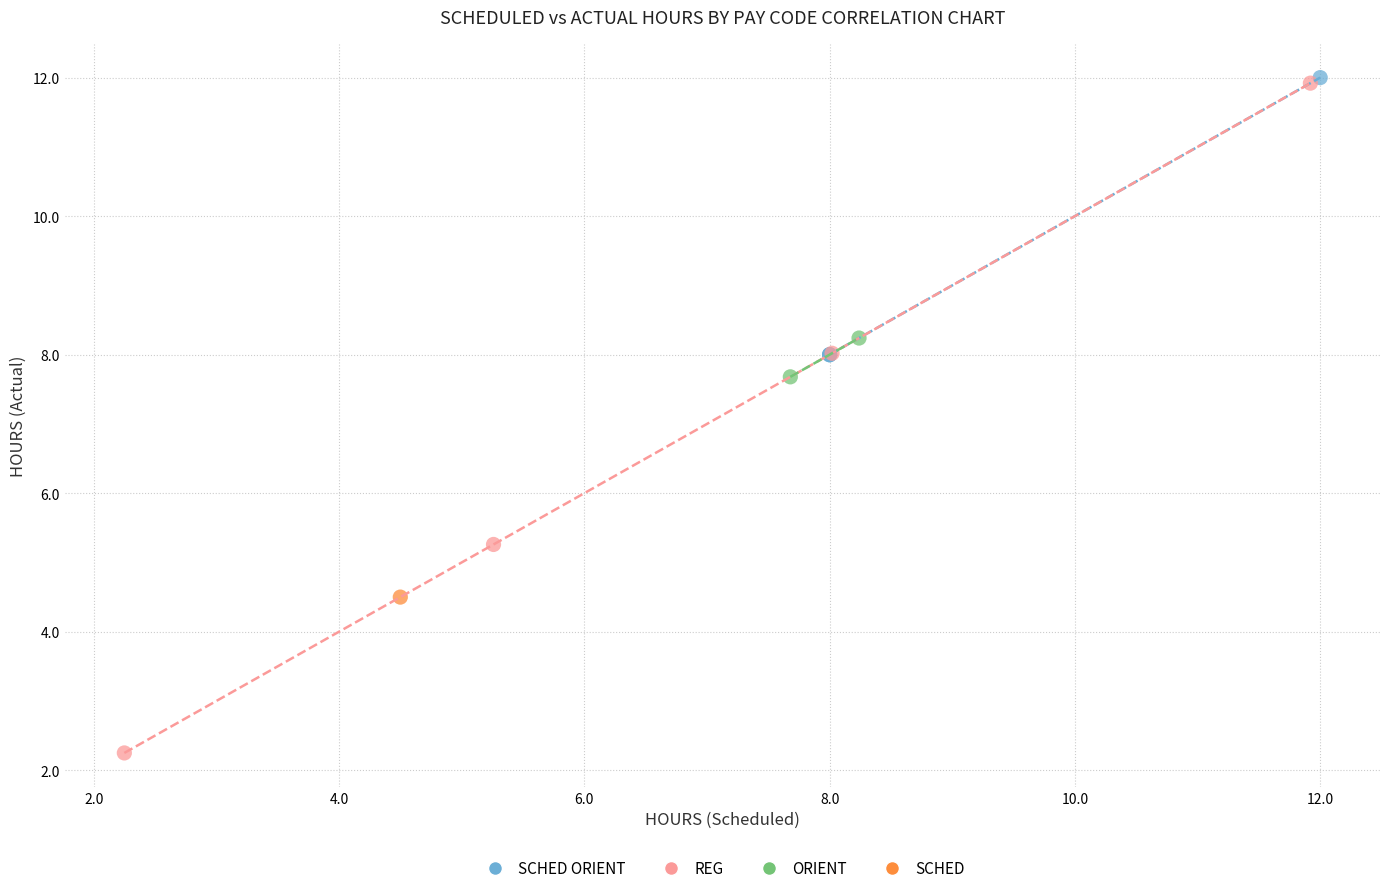

What are all the series names shown in the legend?

SCHED ORIENT, REG, ORIENT, SCHED